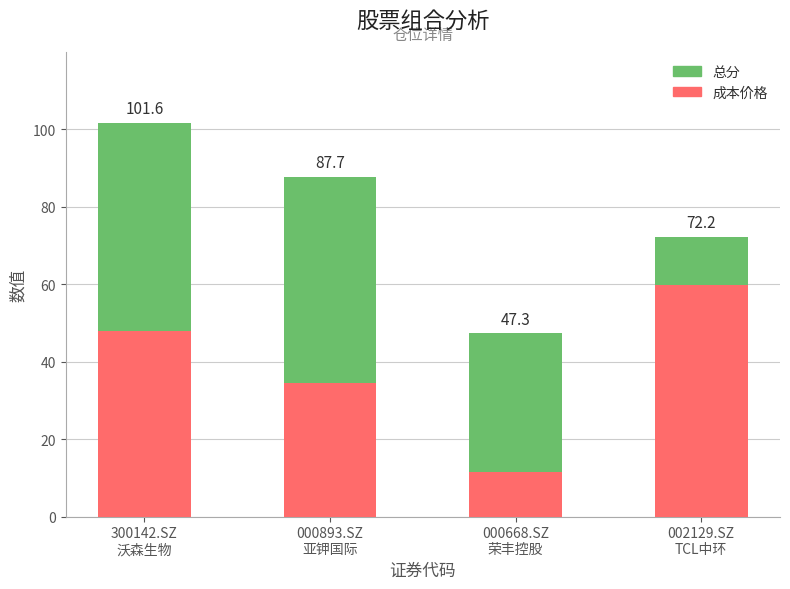

Does the chart contain stacked bars?

Yes